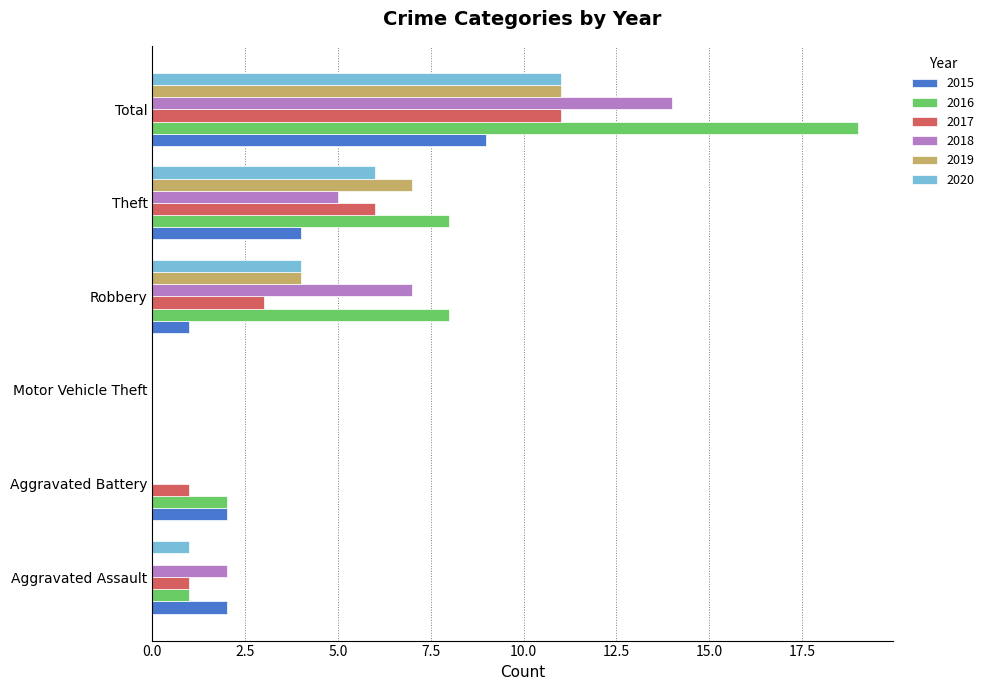

What is the sum of the 2015 values at Total and Aggravated Assault?

11